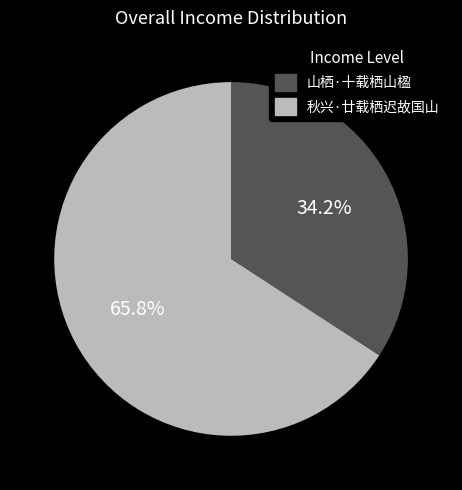

To the nearest percent, what is the difference between the largest and smallest slice percentages?

32%